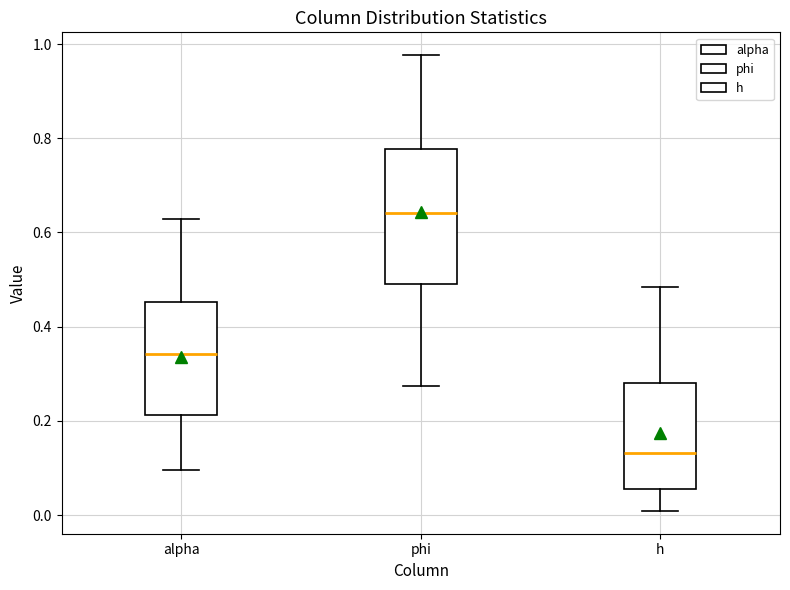

Which box's median line is the lowest?

h